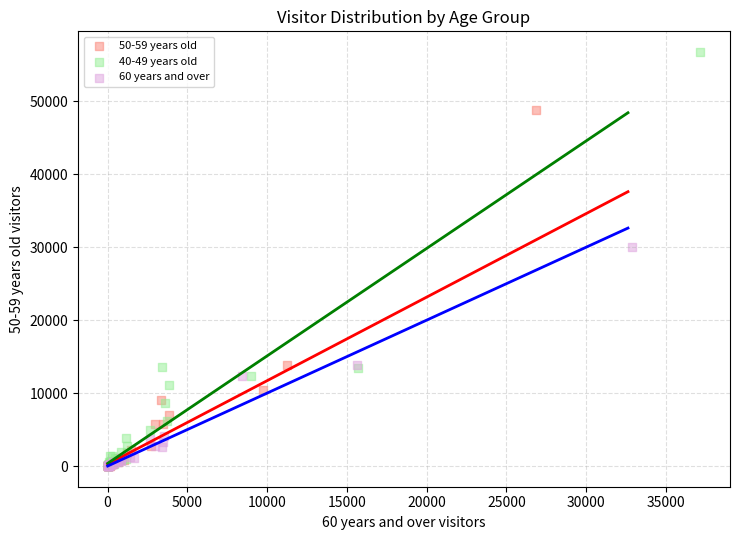

Which series contains the highest Y value?

40-49 years old